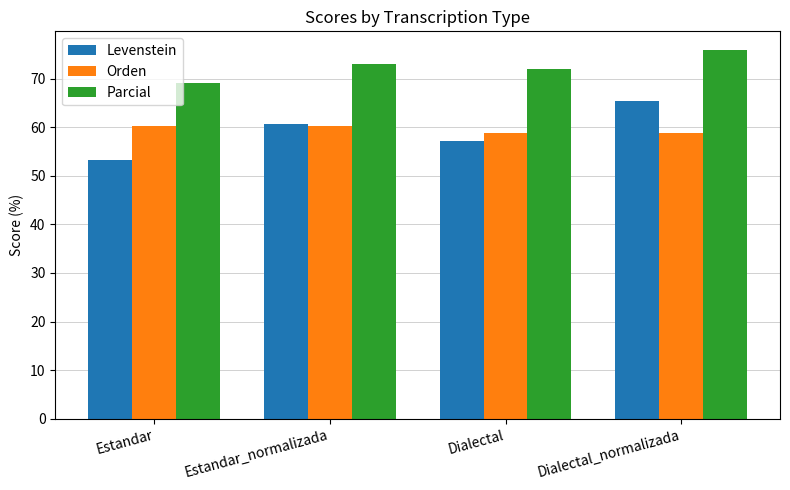

At which label does Levenstein first exceed 60?

Estandar_normalizada